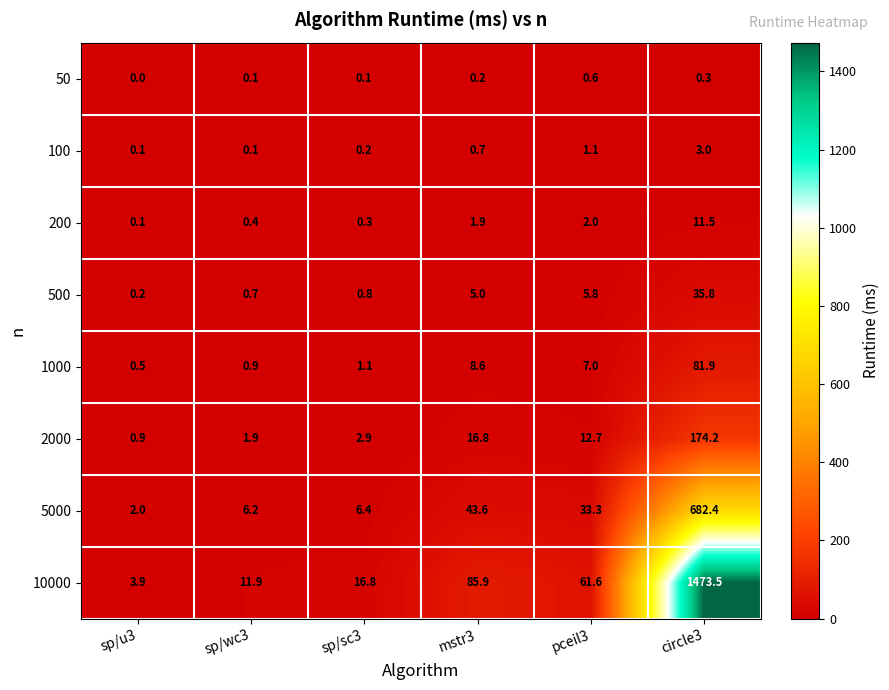

What is the approximate value of 1000 at sp/u3?

0.5